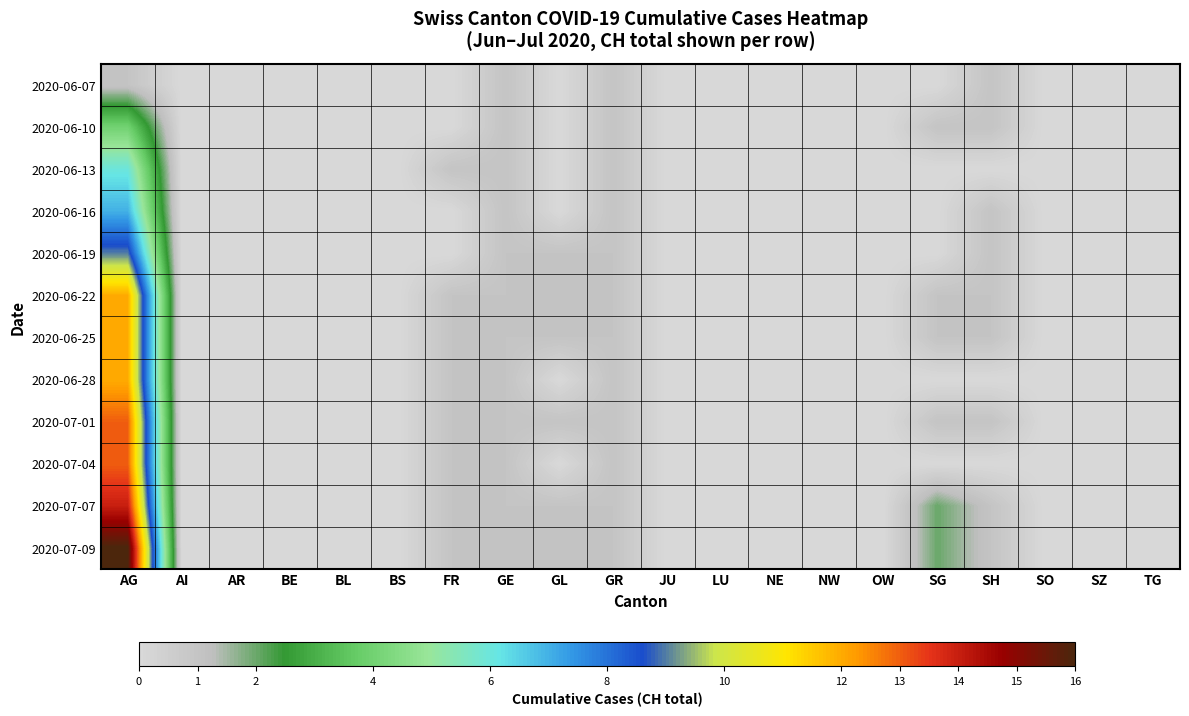

What is the greatest value displayed?

16